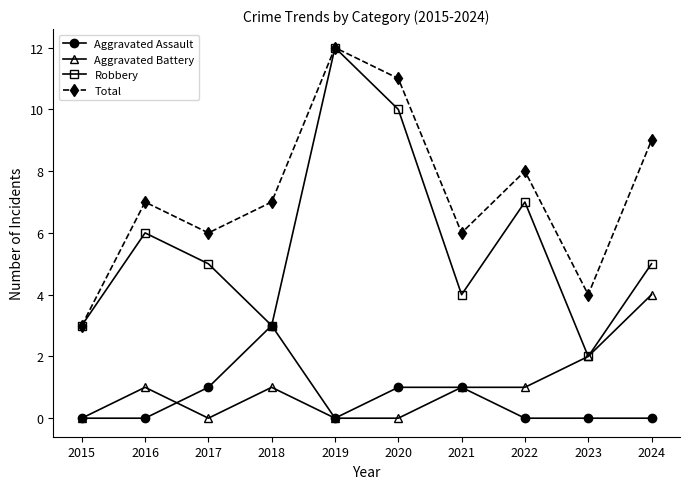

Does the chart have visible grid lines?

No